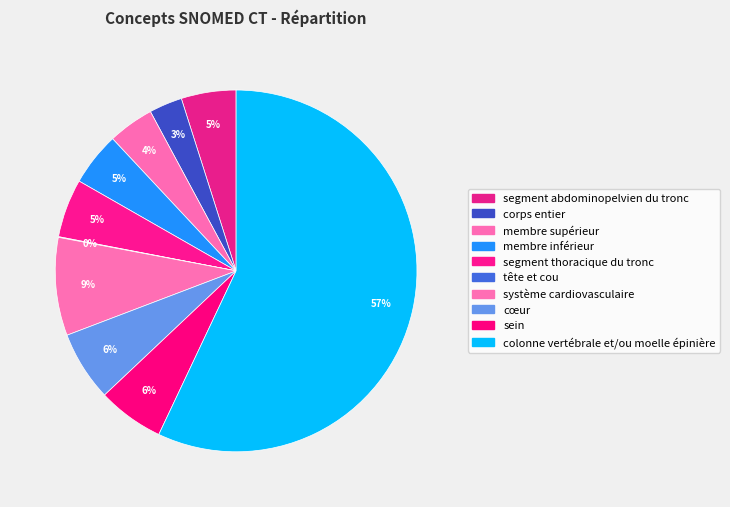

Which category has the smallest portion of the pie?

tête et cou